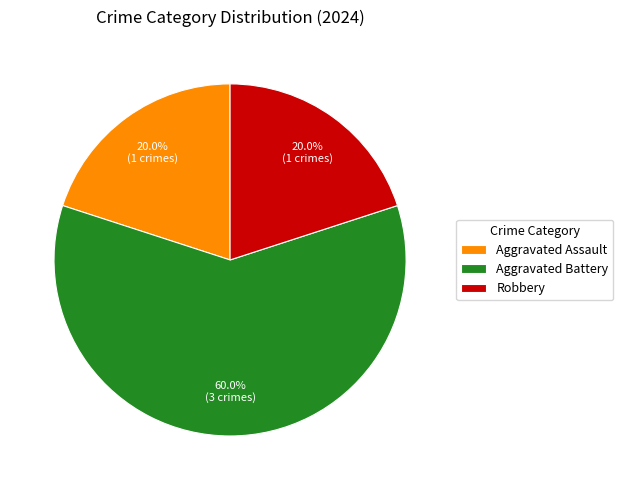

Which category has the biggest portion of the pie?

Aggravated Battery